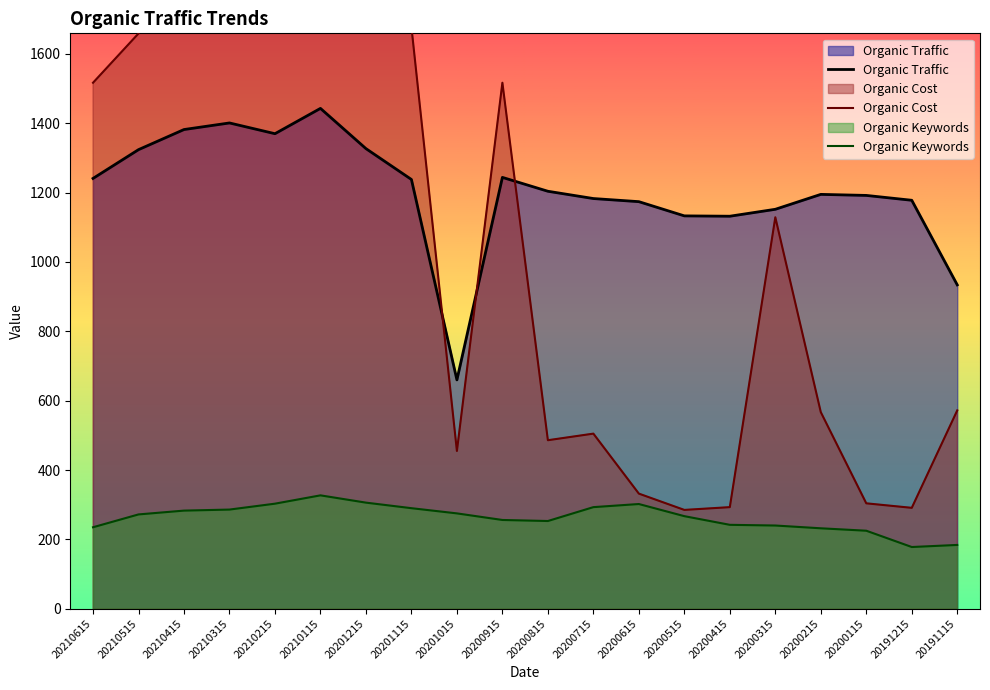

Between 20200615 and 20200815, which is larger?

20200815